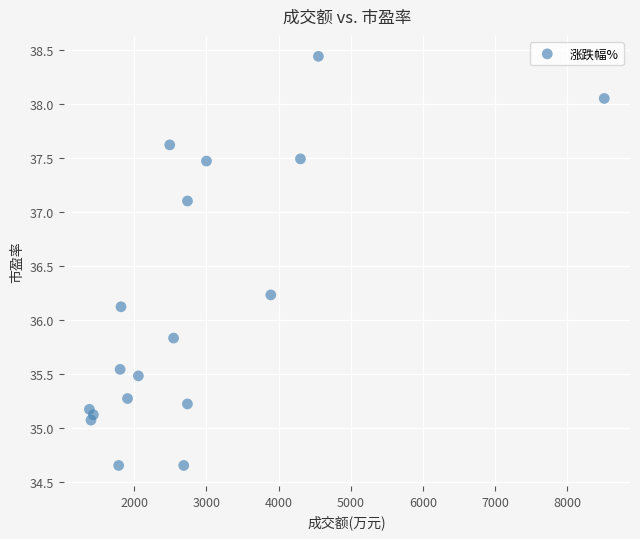

What Y value in the scatter plot is closest to 36?

36.1